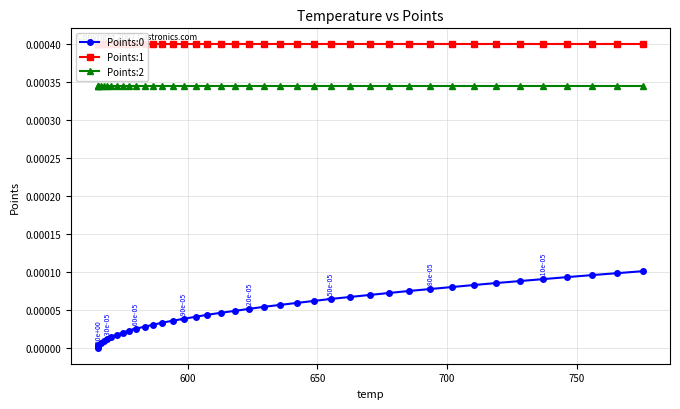

How many lines are shown in the chart?

3